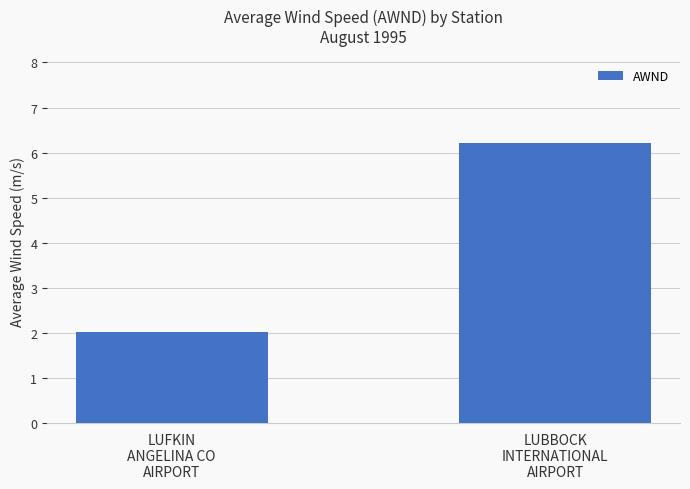

What is the change in value from LUFKIN
ANGELINA CO
AIRPORT to LUBBOCK
INTERNATIONAL
AIRPORT?

+4.2